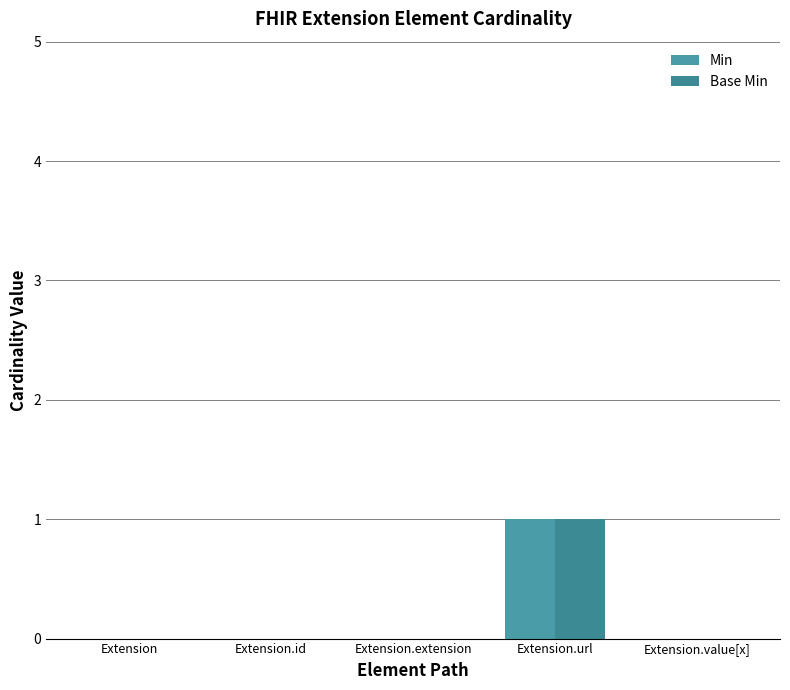

Between Extension.extension and Extension.id, which is larger?

Extension.extension